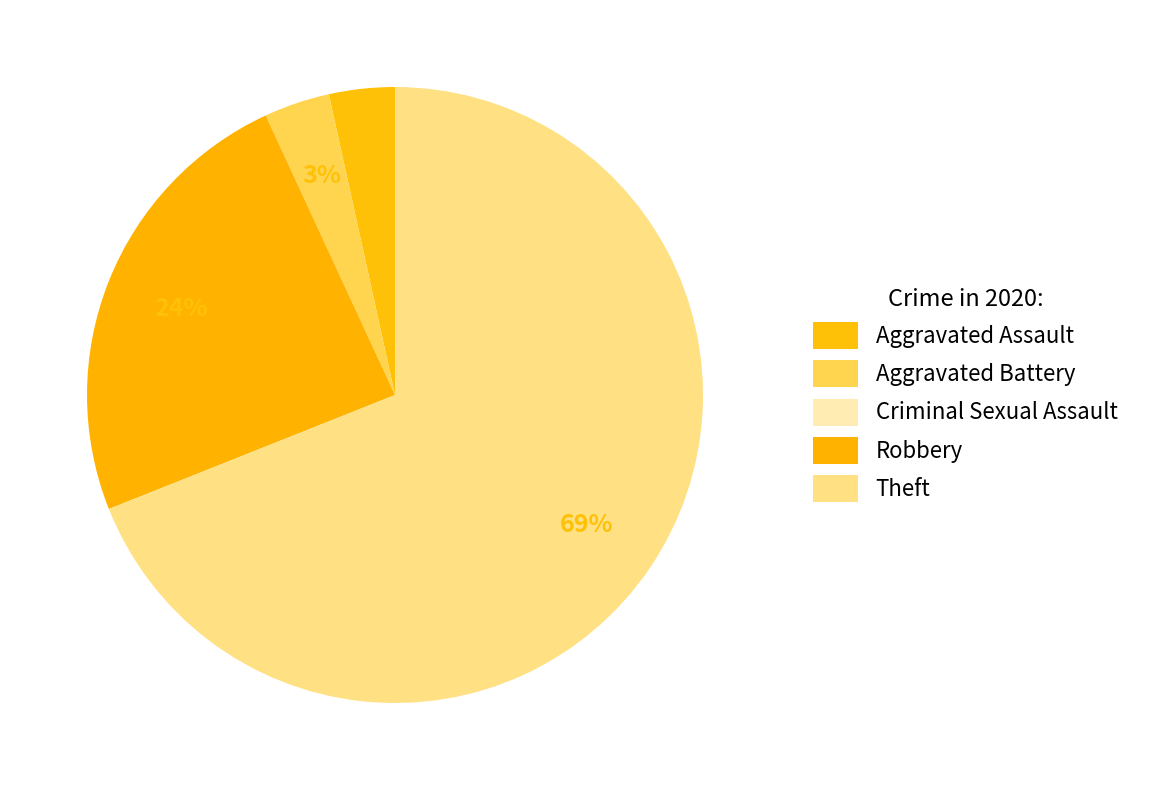

To the nearest percent, what portion does Aggravated Assault represent?

3%